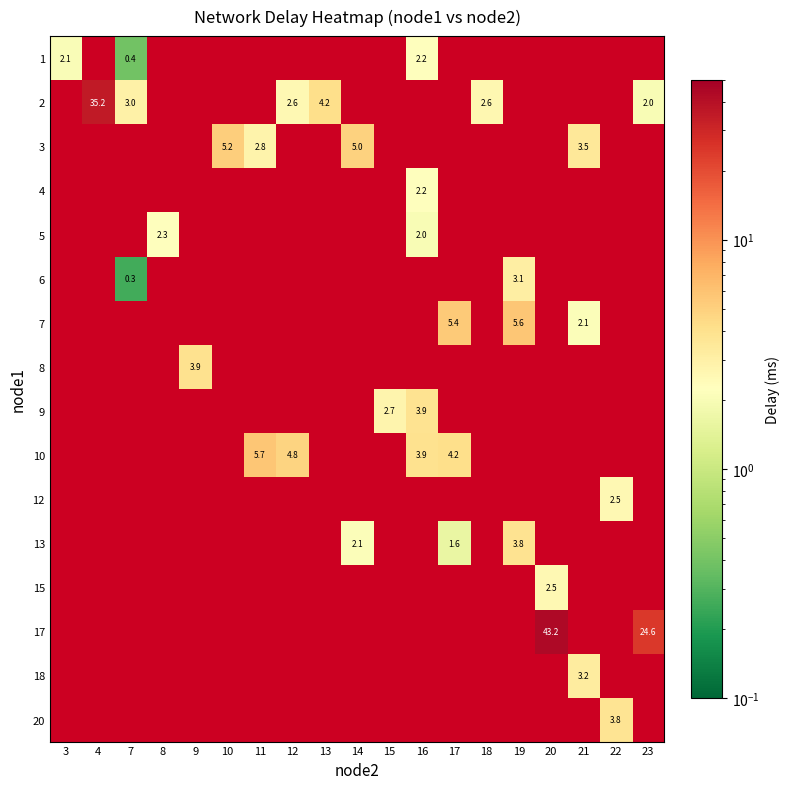

Is the value of 1 at 3 greater than the value of 9 at 8?

No